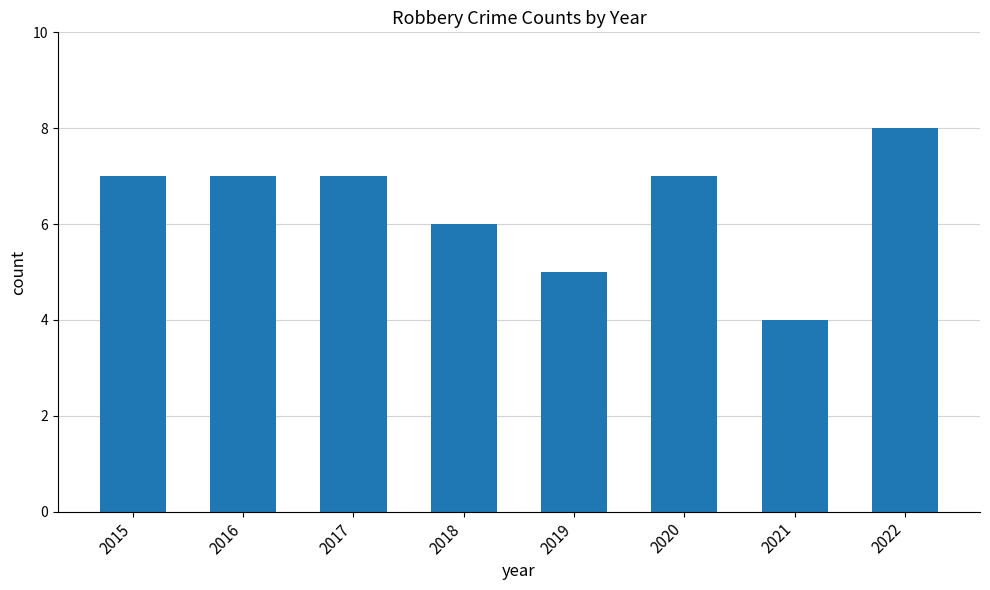

Approximately how many times larger is the value at 2022 compared to 2015?

1.1